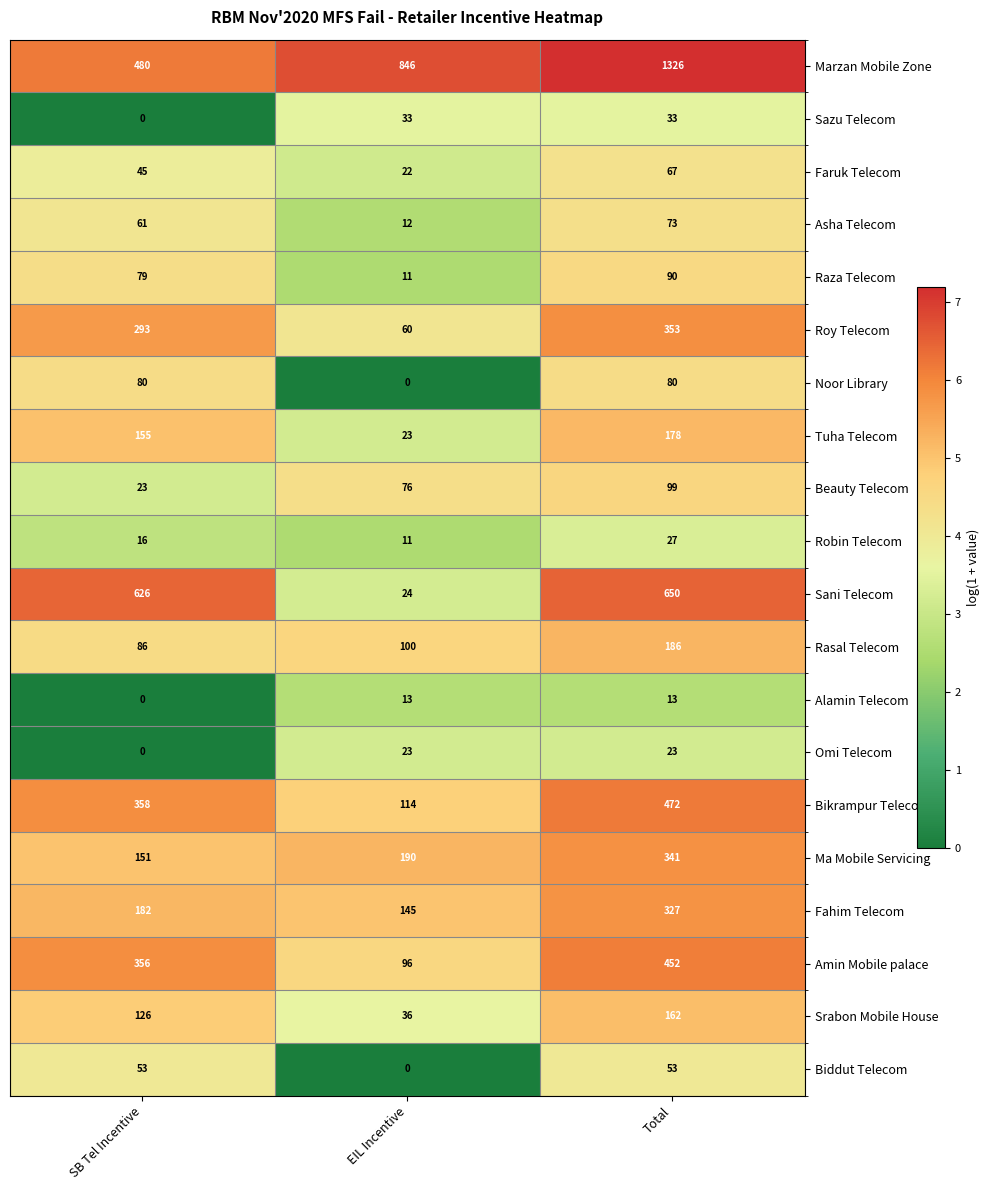

True or false: Tuha Telecom has a value of 13 at EIL Incentive.

False